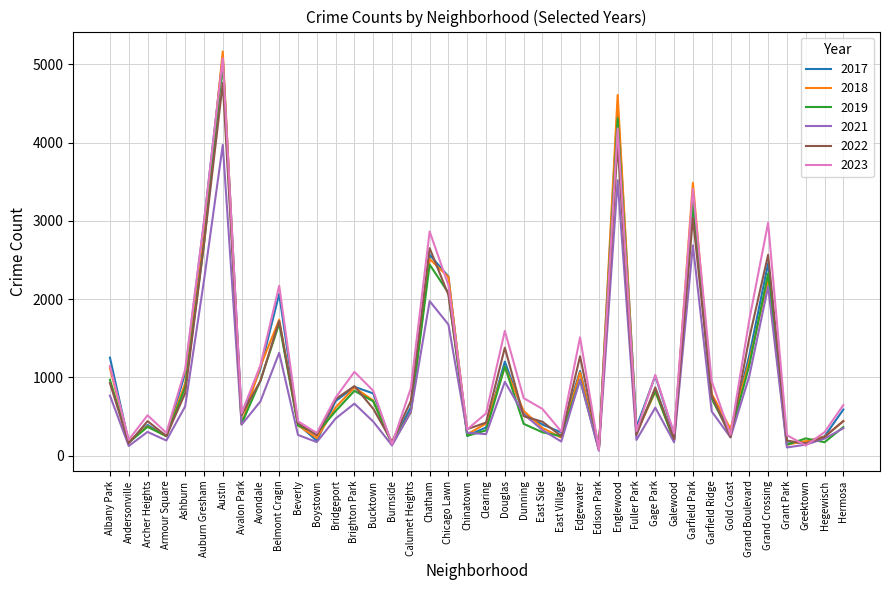

True or false: 2018 has a value of 2249 at Grand Crossing.

True